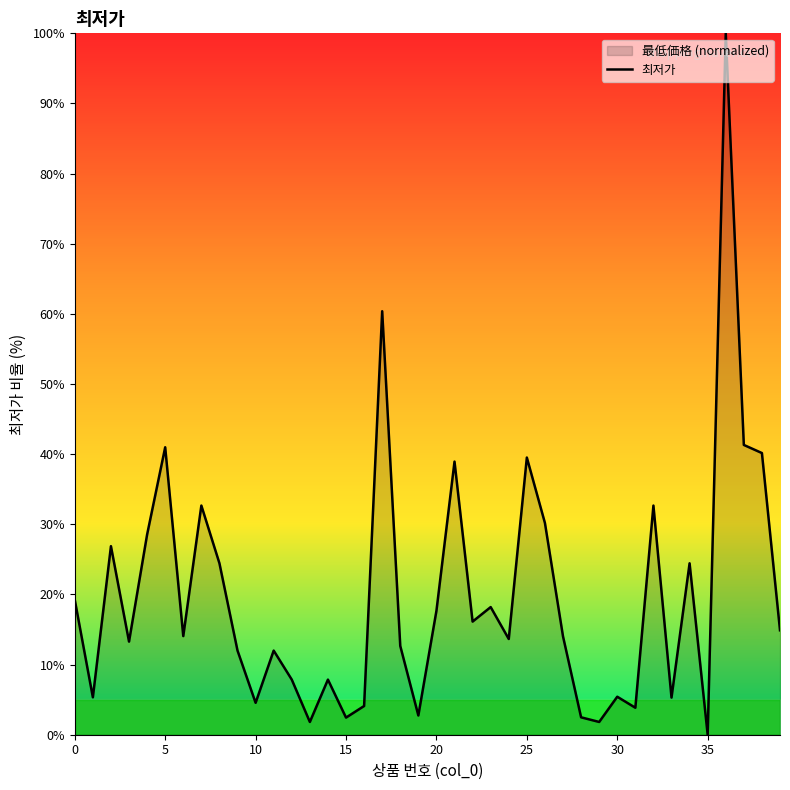

What is the sum of the values at 32 and 10?

37.2